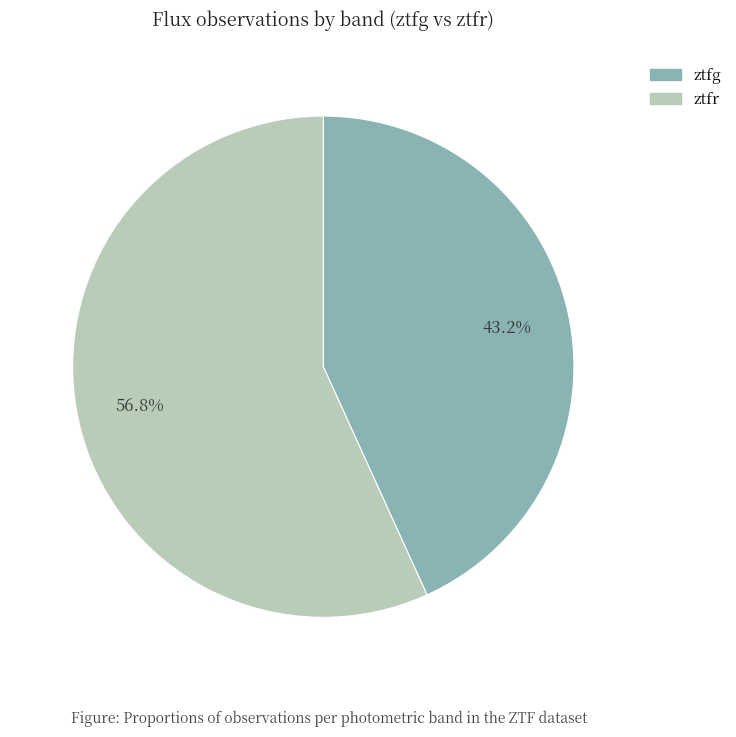

The ztfg slice represents 43% of the pie. True or false?

True